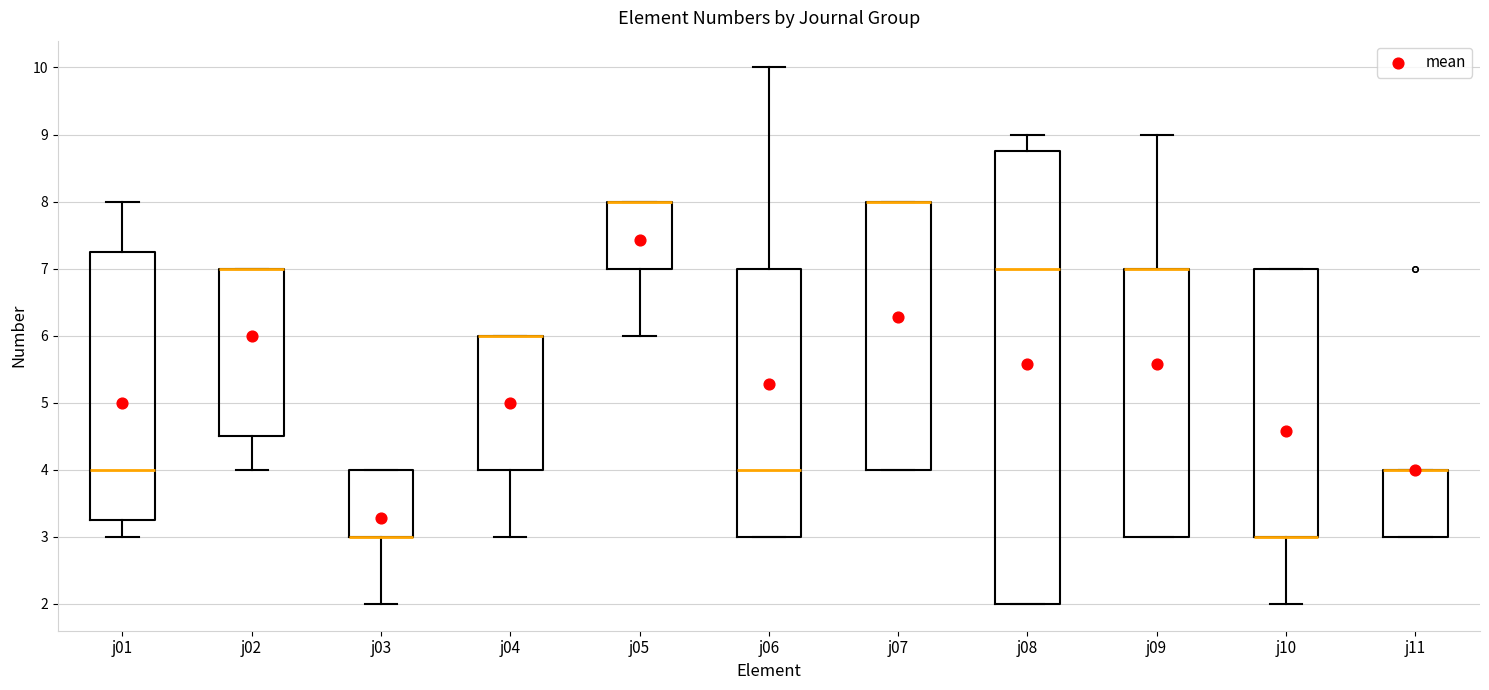

Where is the lower edge of the box for j09 on the y-axis? The values are not printed on the chart, so give them approximately, as read against the axis.

3.0